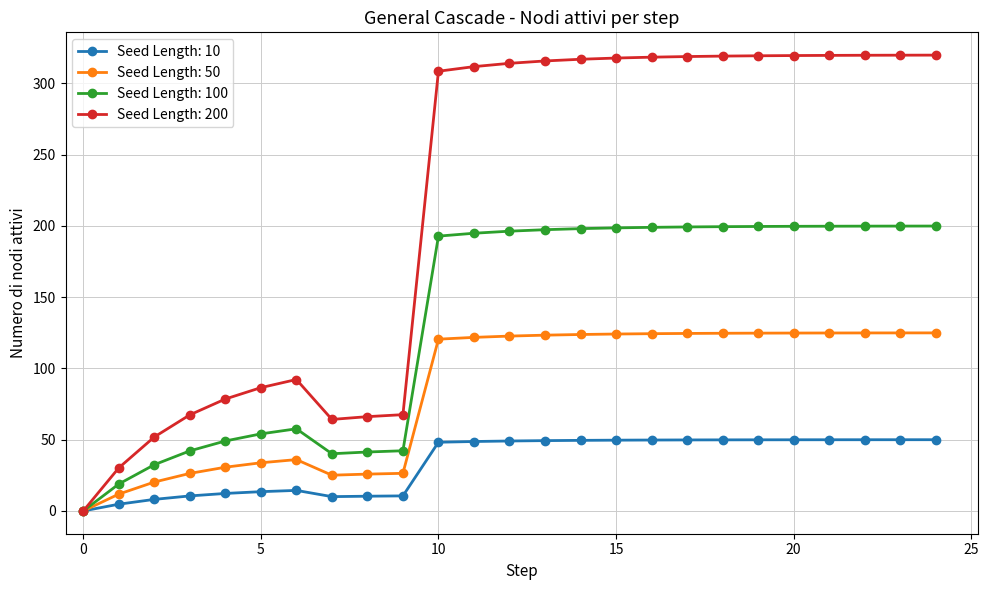

What is the maximum value shown in the chart?

319.9